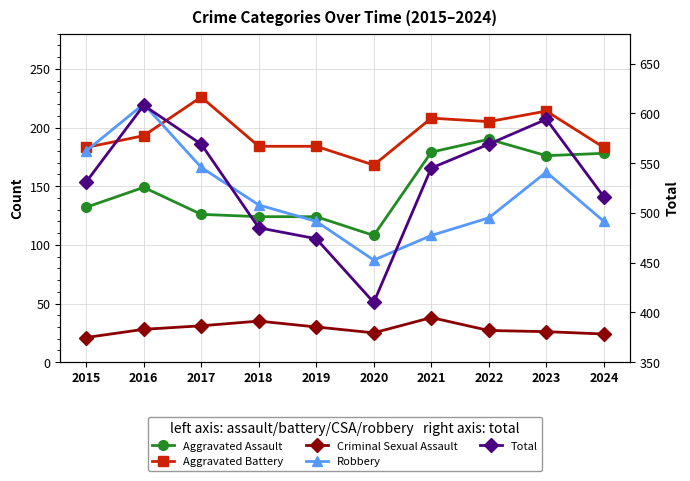

What is the approximate value of Criminal Sexual Assault at 2018?

35